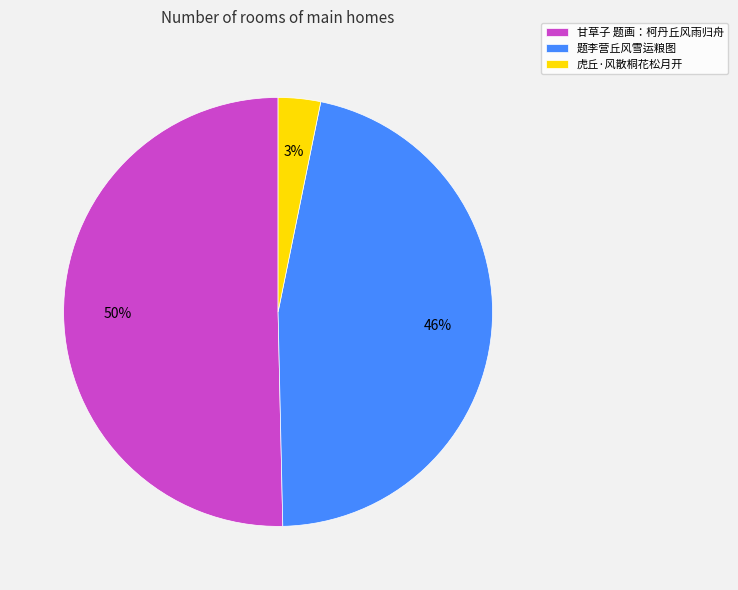

What percentage is the 题李营丘风雪运粮图 slice, to the nearest percent?

46%